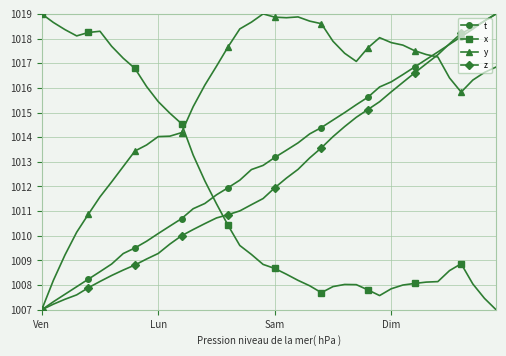

What is the value of the t point at the 10th from the left?

1009.8